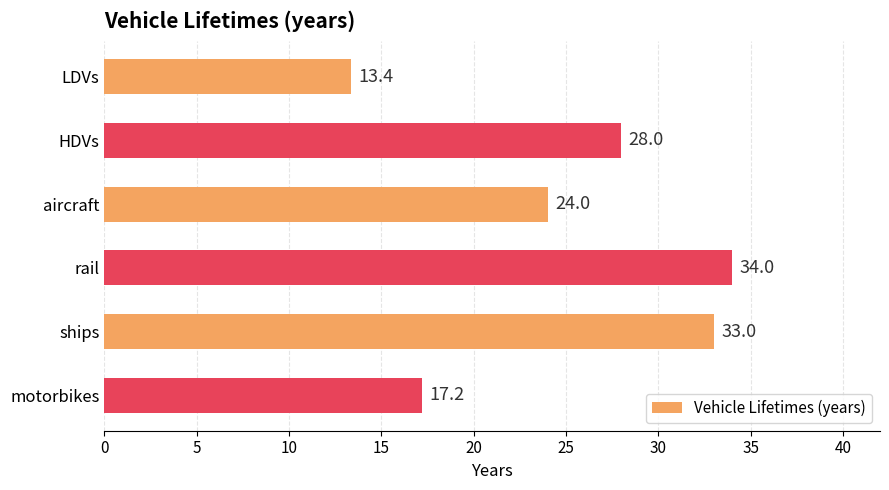

Which has a higher value, motorbikes or ships?

ships